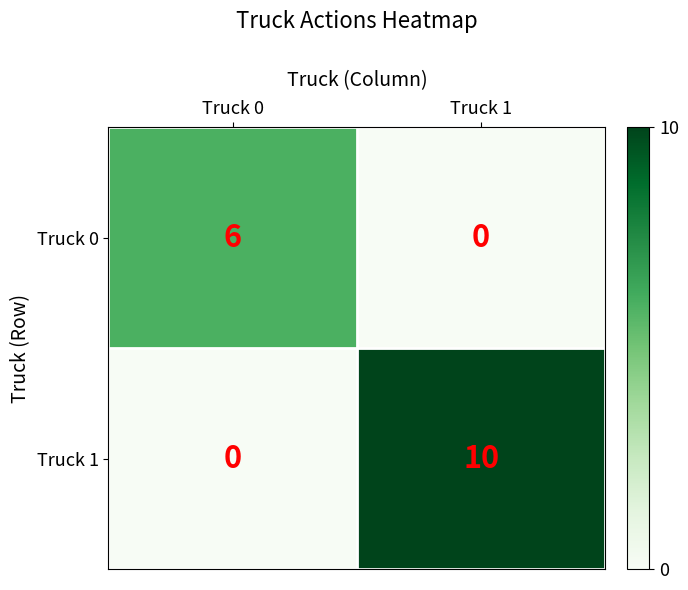

At which category does the chart reach its peak across all series?

Truck 1